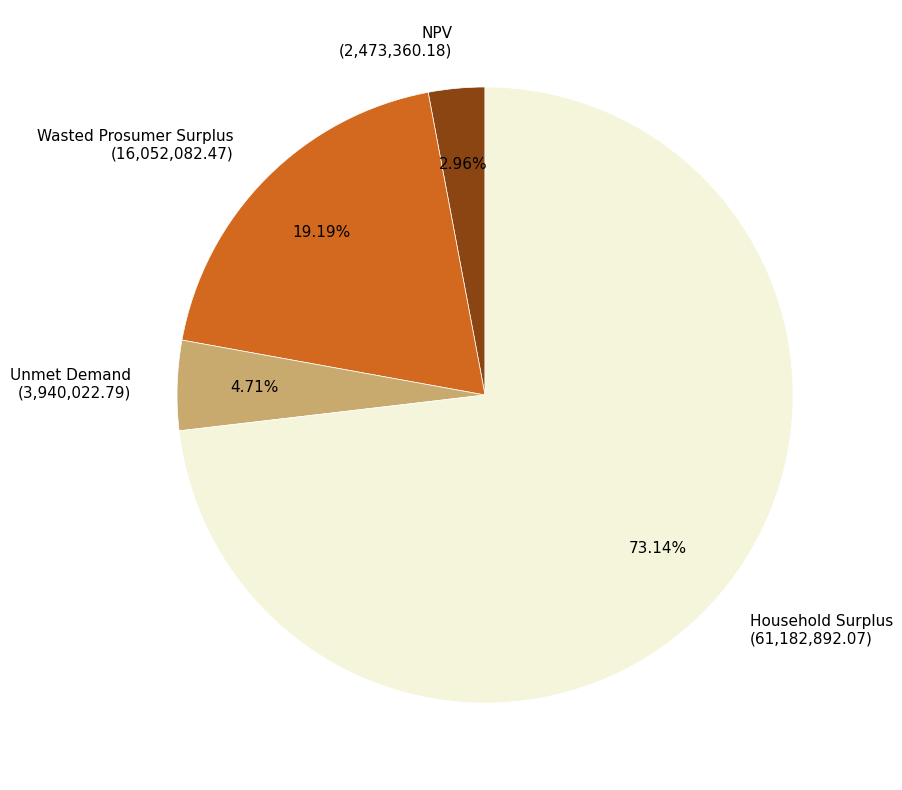

What is the largest slice in the pie chart?

Household Surplus